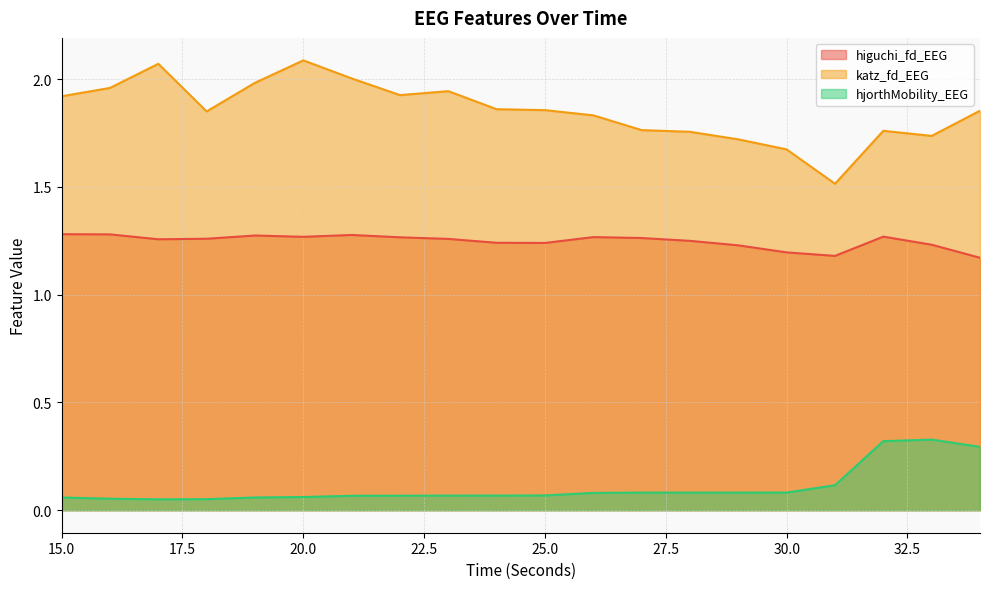

What is the total value across all series at 15?

3.3